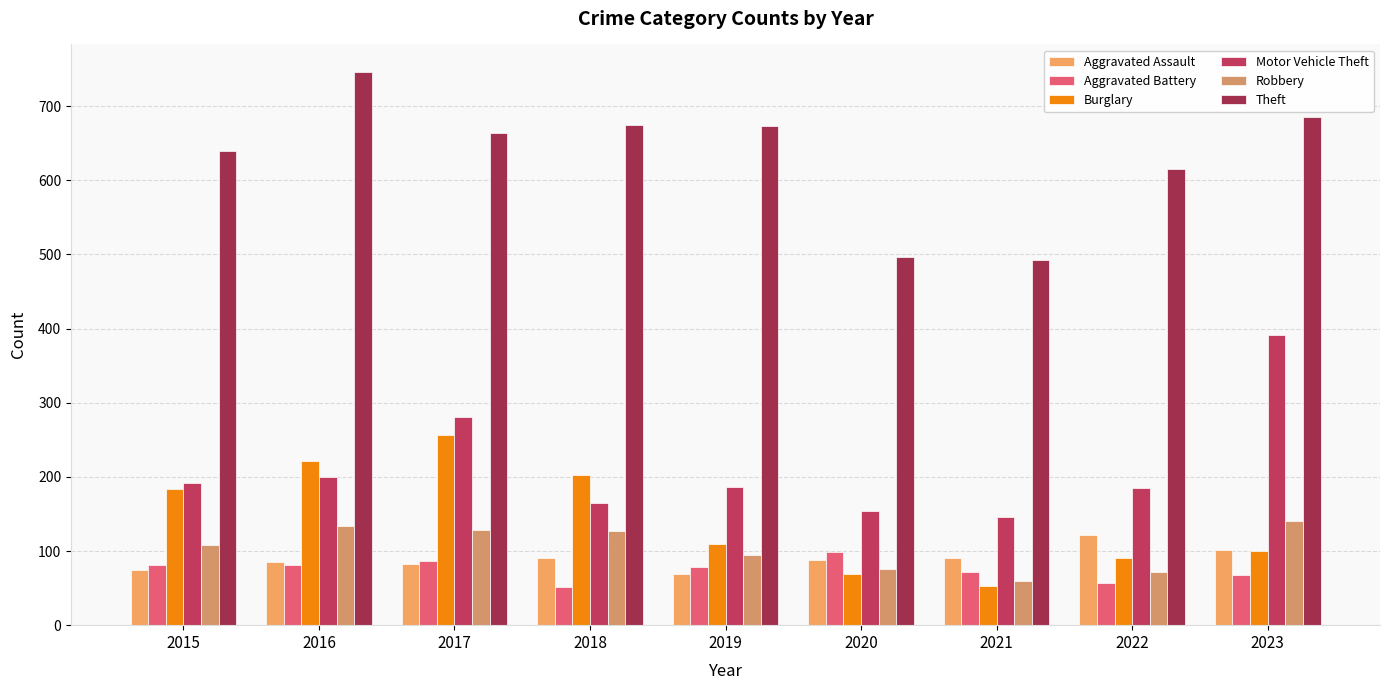

What is the value of the Aggravated Battery bar at the 9th from the left?

68